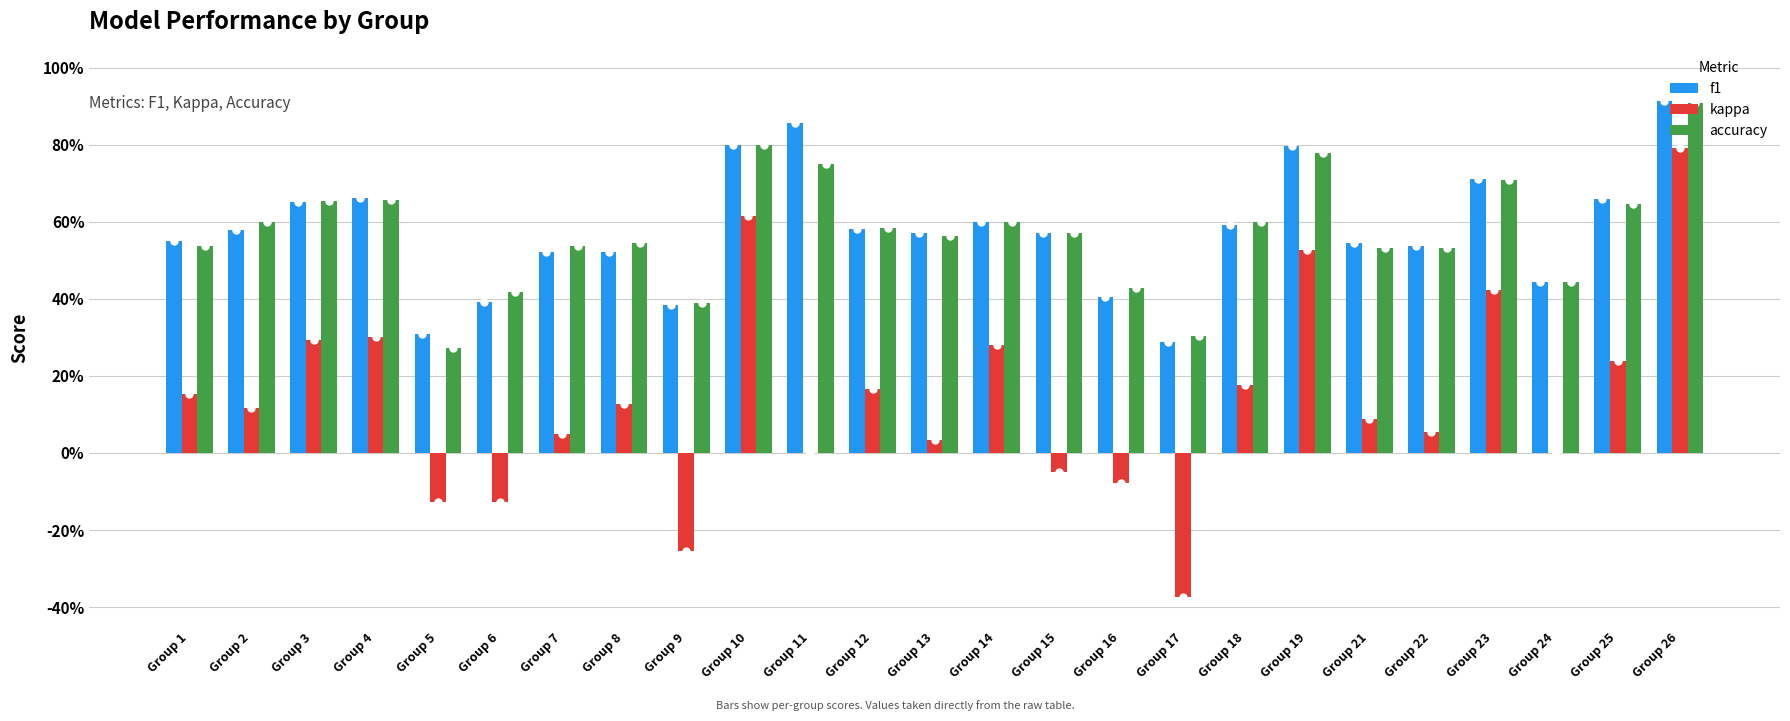

The value of accuracy at Group 6 is 0.1. True or false?

False